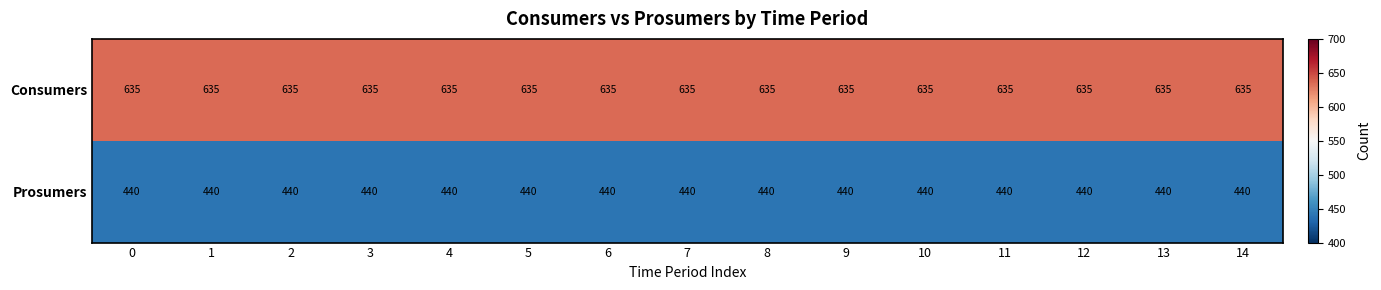

Rank the series by their maximum value, from highest to lowest.

Consumers, Prosumers